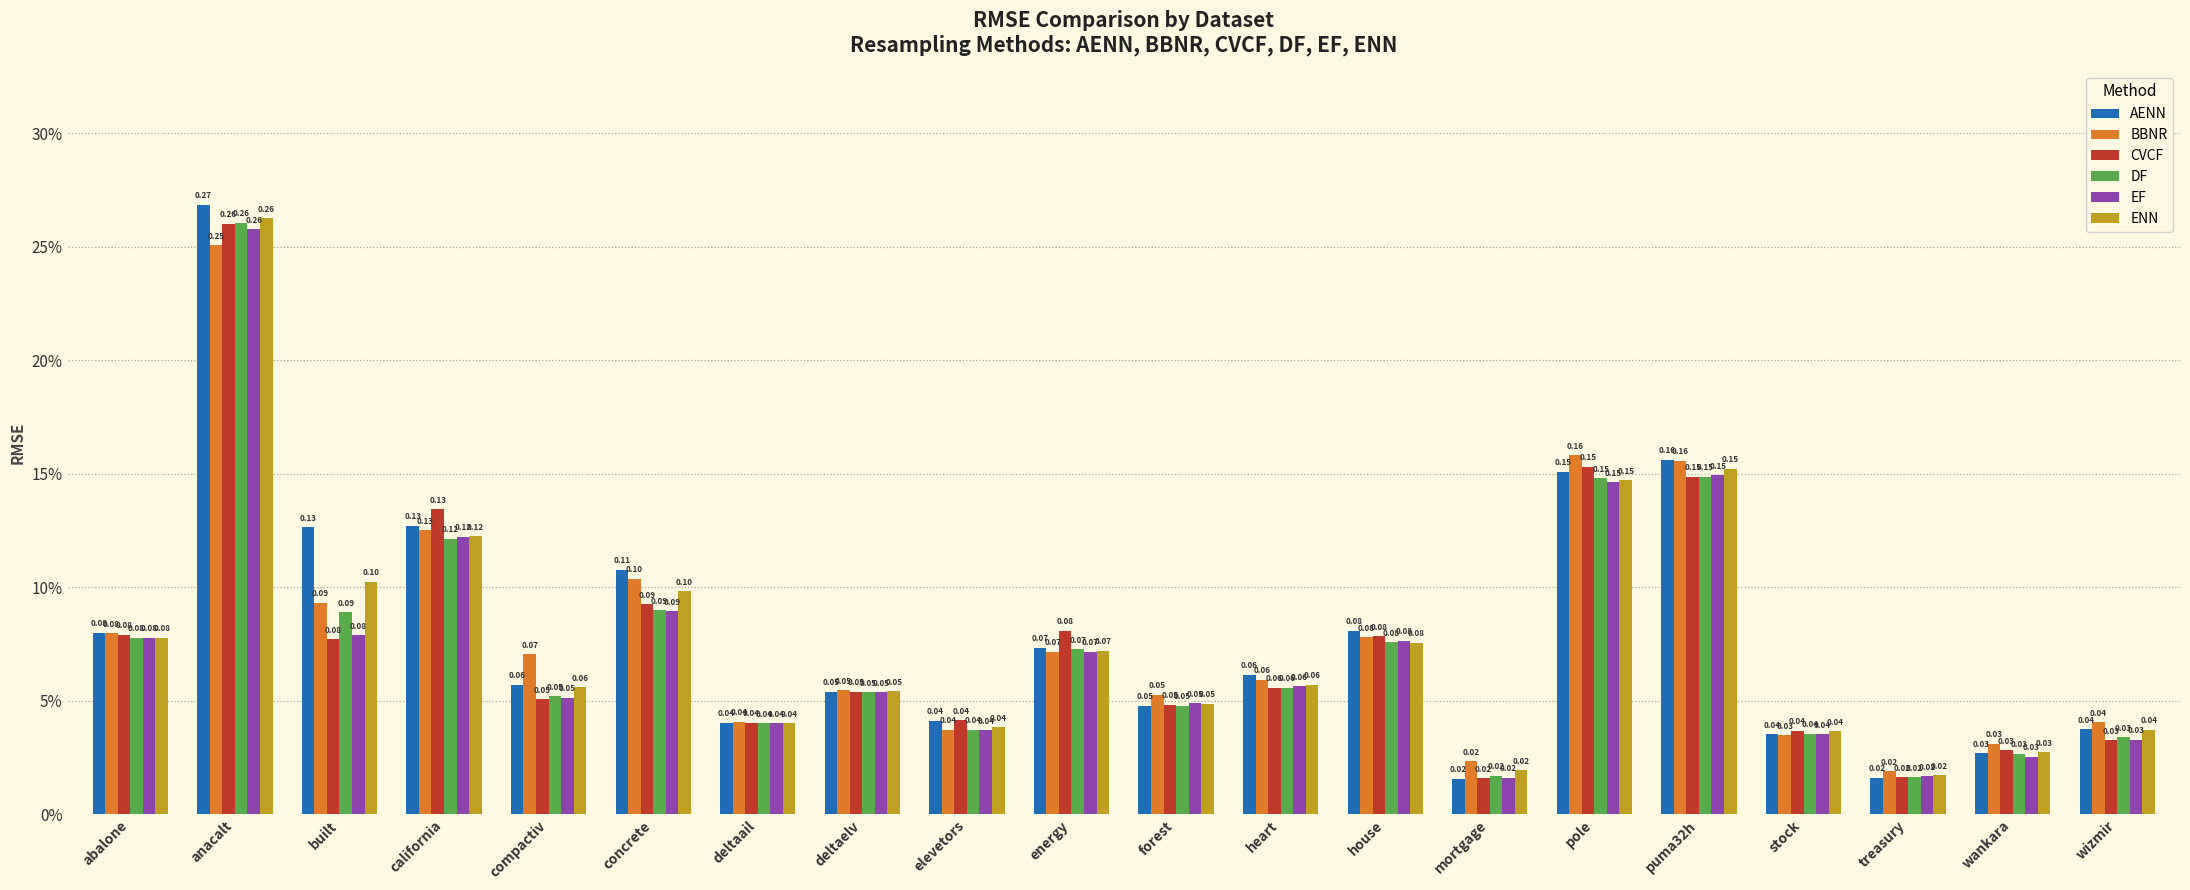

Rank the series at mortgage from highest to lowest value.

BBNR, ENN, DF, EF, CVCF, AENN